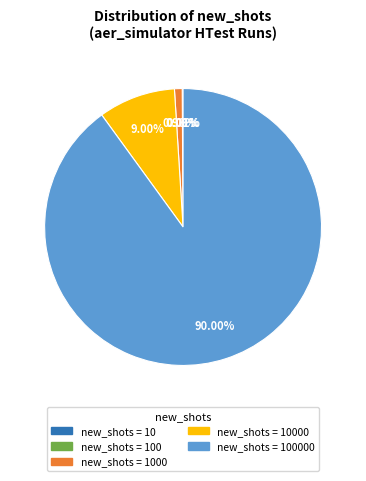

Does any single category account for the majority?

Yes